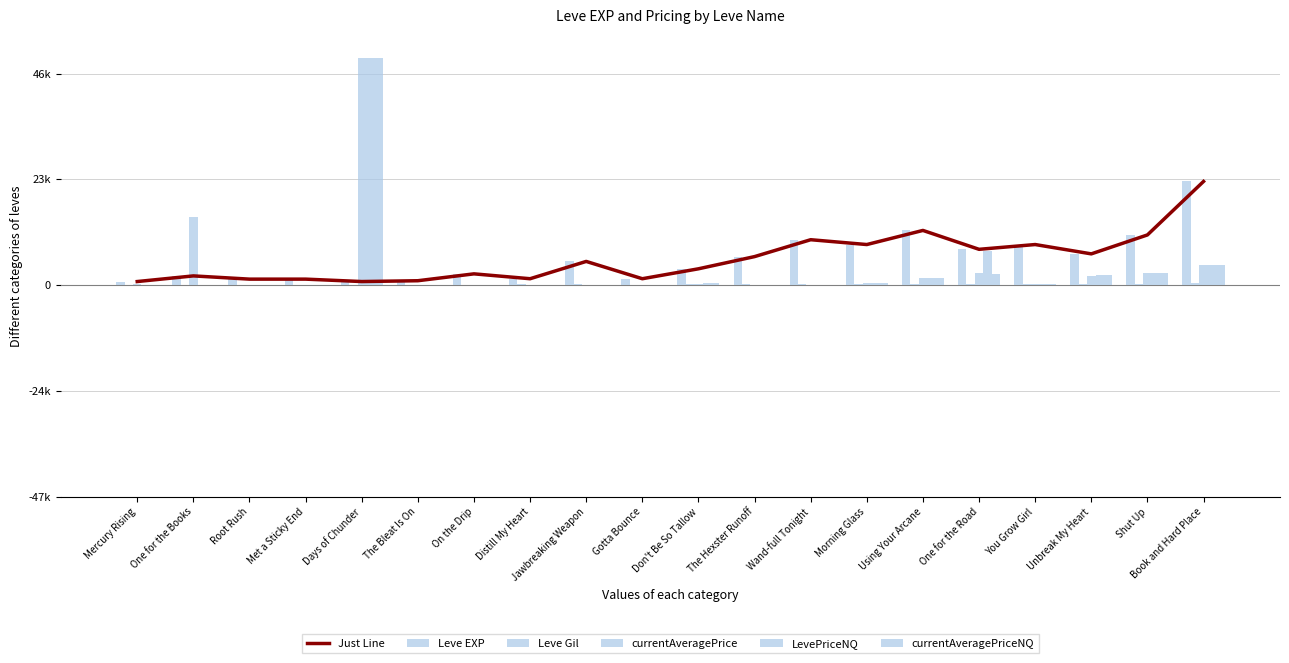

Which category has the lowest value across all series?

The Bleat Is On